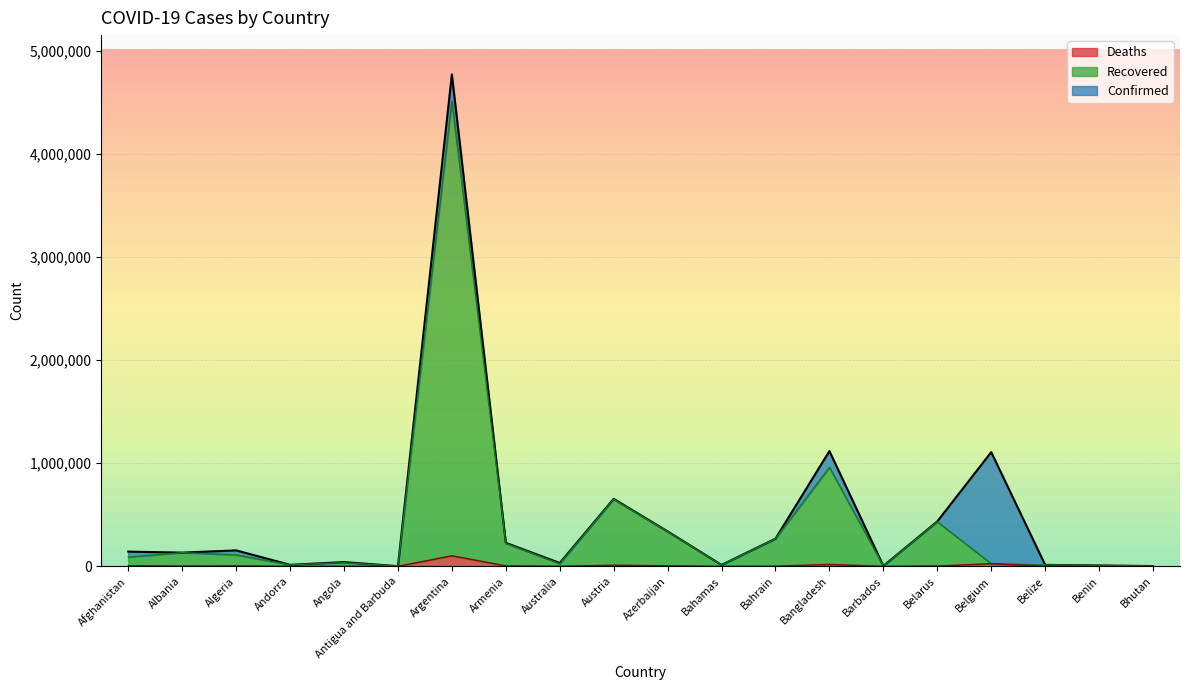

Reading right to left, what are all the values shown in this chart?

Confirmed: 2427	8244	13772	1107208	435020	4269	1117310	267949	13566	338586	654314	32129	227716	4769142	1275	40906	14359	154486	132697	142414
Recovered: 2127	8188	13422	25213	432016	4106	959468	267139	12381	336344	650560	24876	223101	4509770	1267	35759	14024	110293	132537	88852
Deaths: 2	107	332	25213	3334	48	18125	1380	273	4994	10729	915	4572	101955	42	969	127	3956	2456	6266